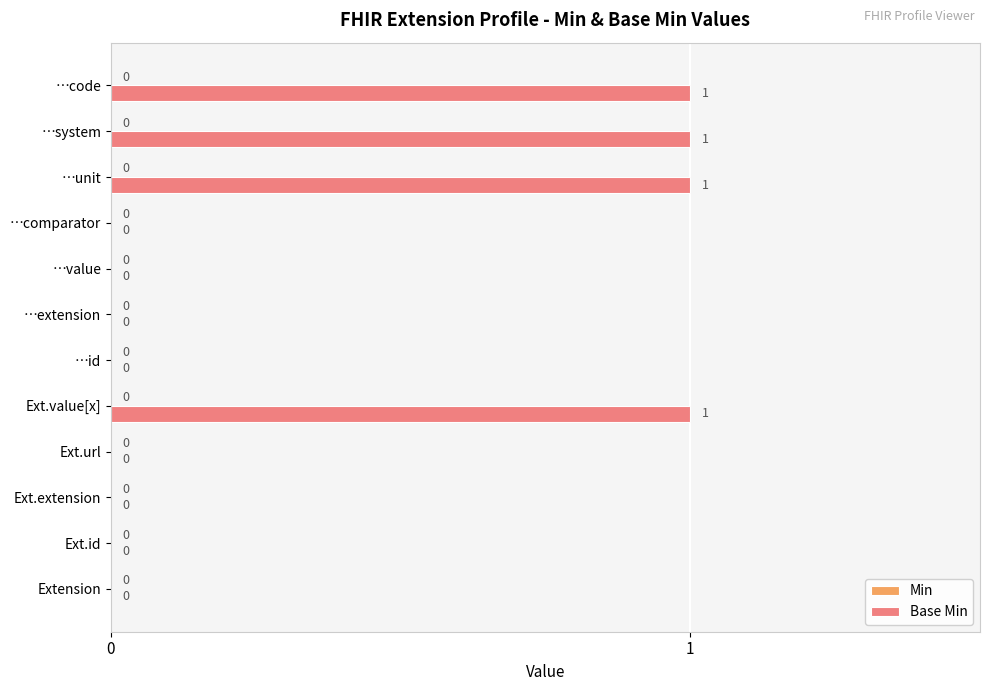

True or false: the data shows 0 at …extension.

True